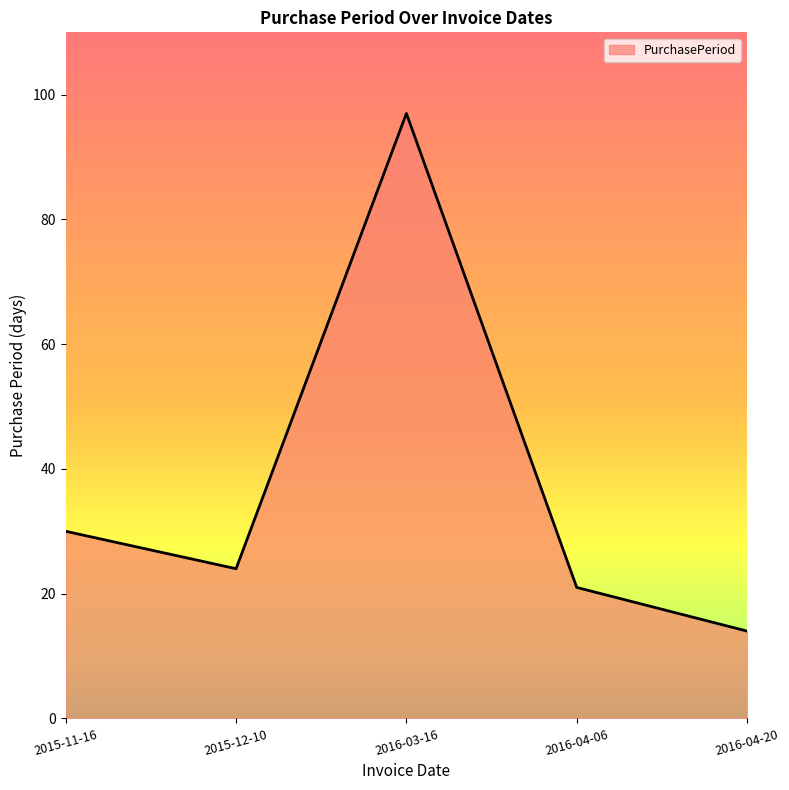

How many interior local peaks (higher than both neighbors) does the data have?

1